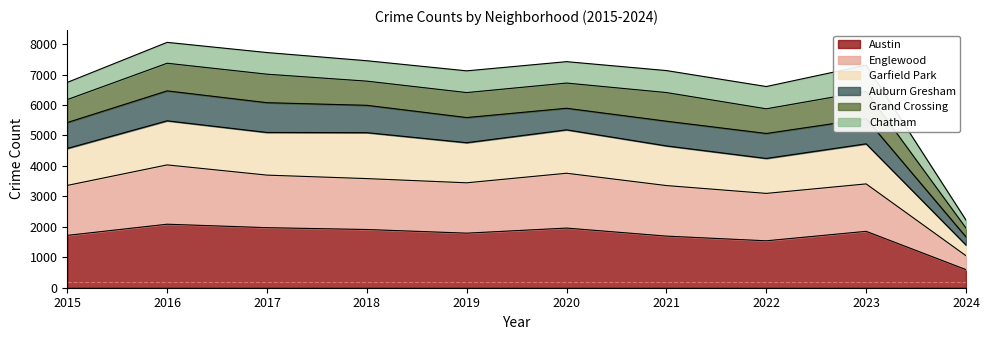

List the labels in order of Englewood value, largest first.

2016, 2020, 2017, 2018, 2019, 2023, 2015, 2021, 2022, 2024